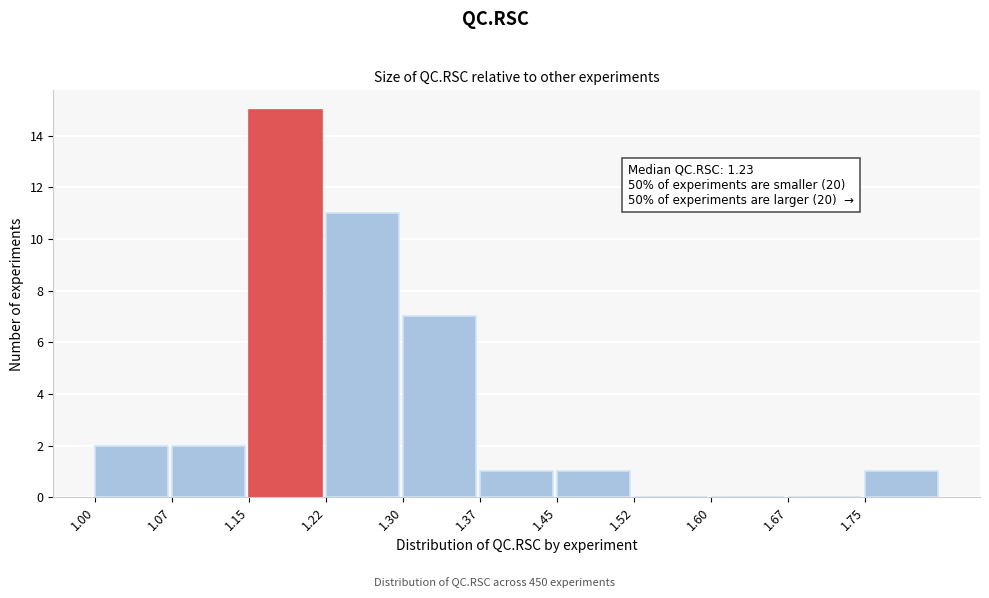

Which range on the x-axis has the tallest bar?

1.150 to 1.225